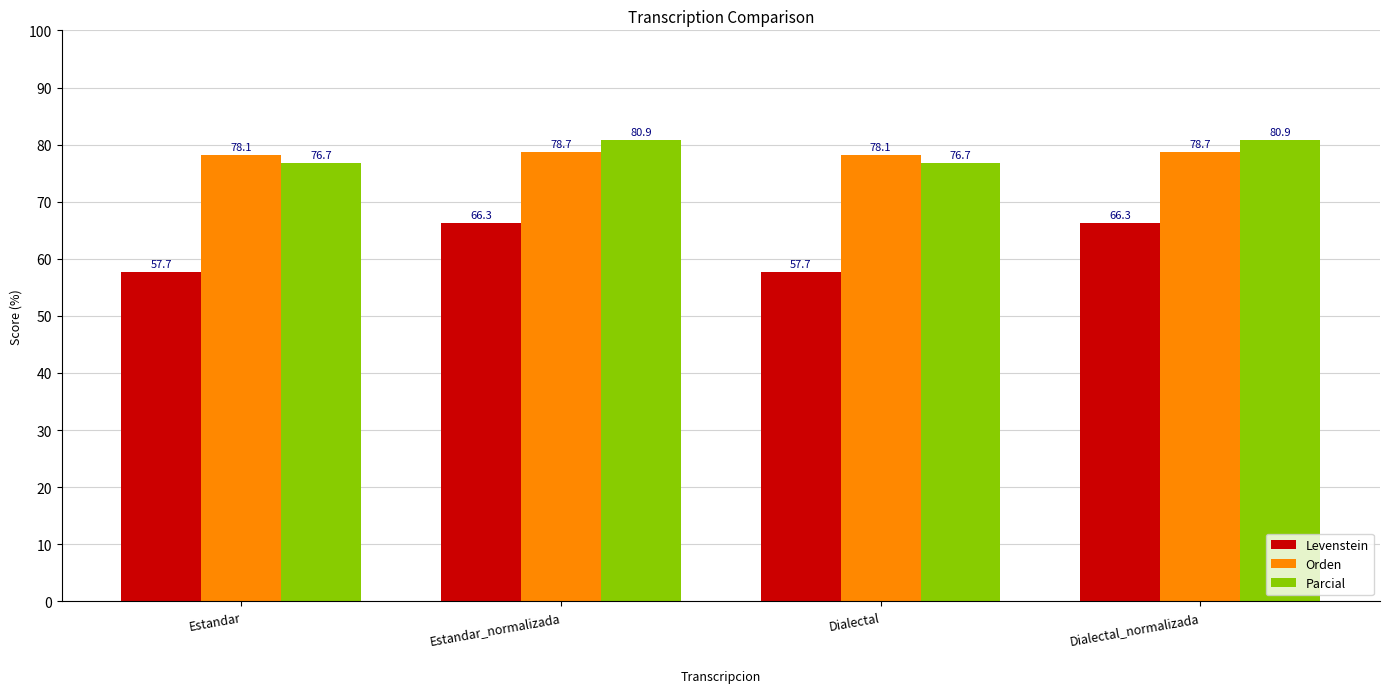

What is the label of the 2nd bar from the right?

Dialectal